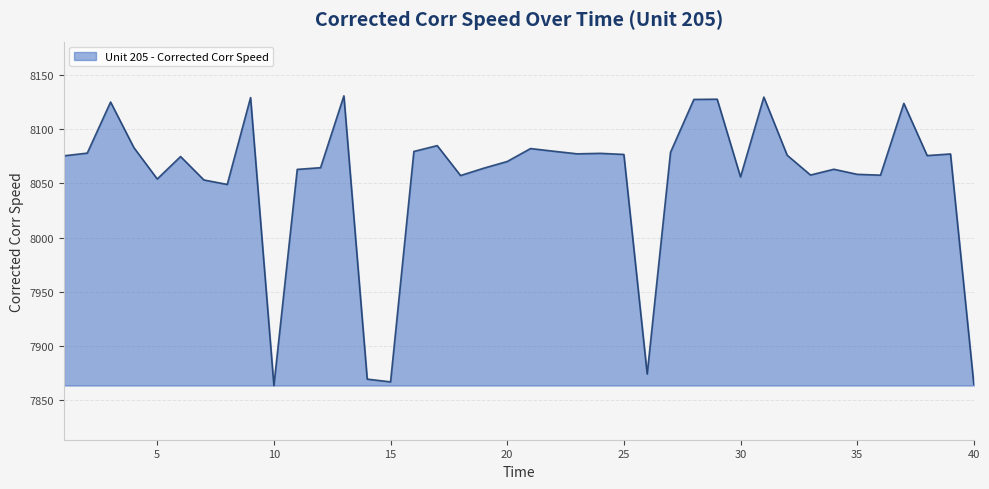

What is the greatest value displayed?

8130.7